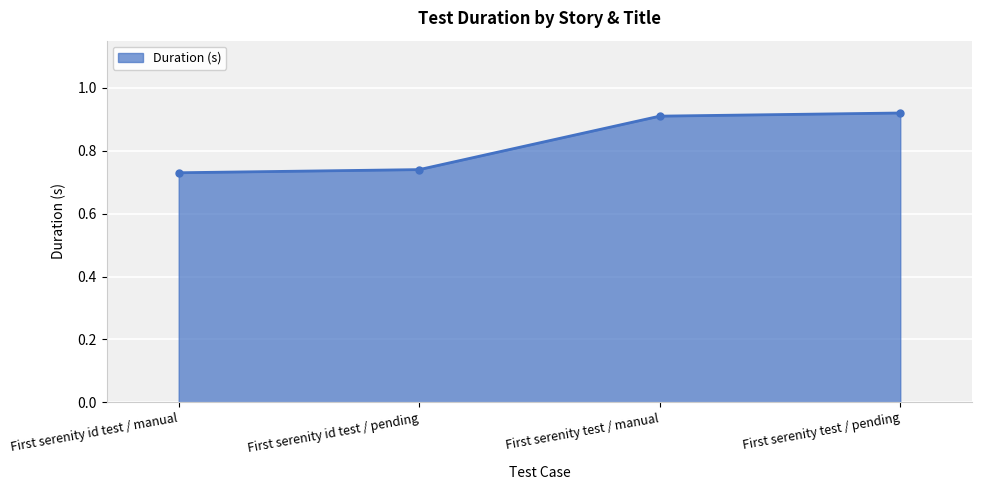

The chart shows a value of 1.2 at First serenity id test / pending. True or false?

False